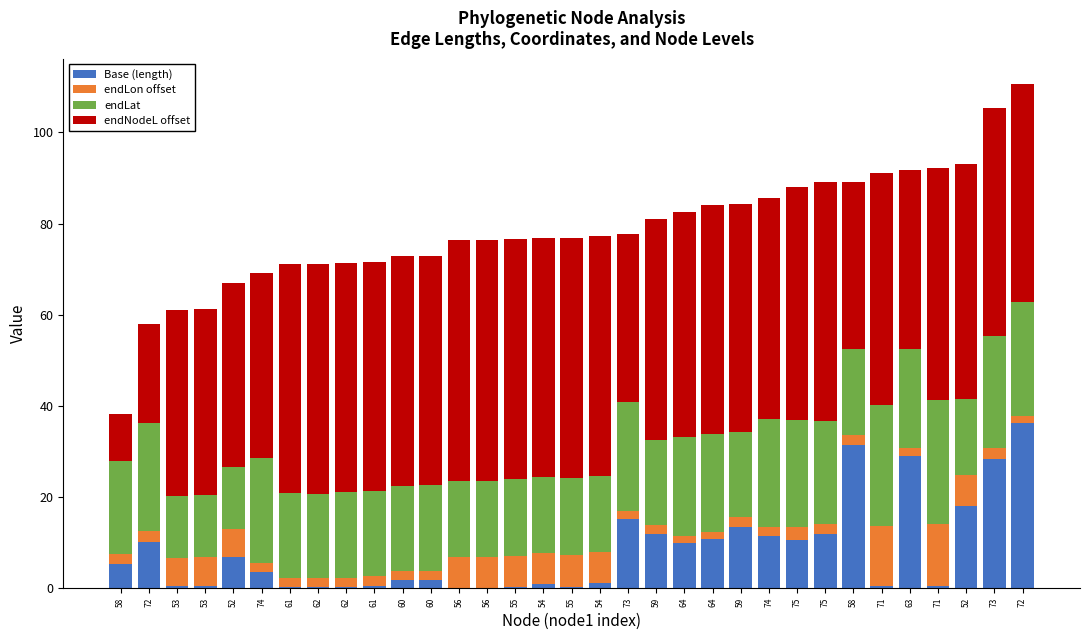

What is the label of the 8th bar from the left?

62